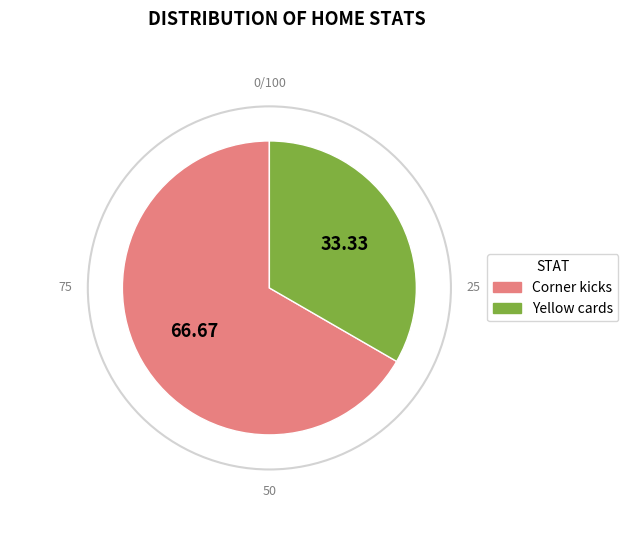

Which has a higher value, Yellow cards or Corner kicks?

Corner kicks